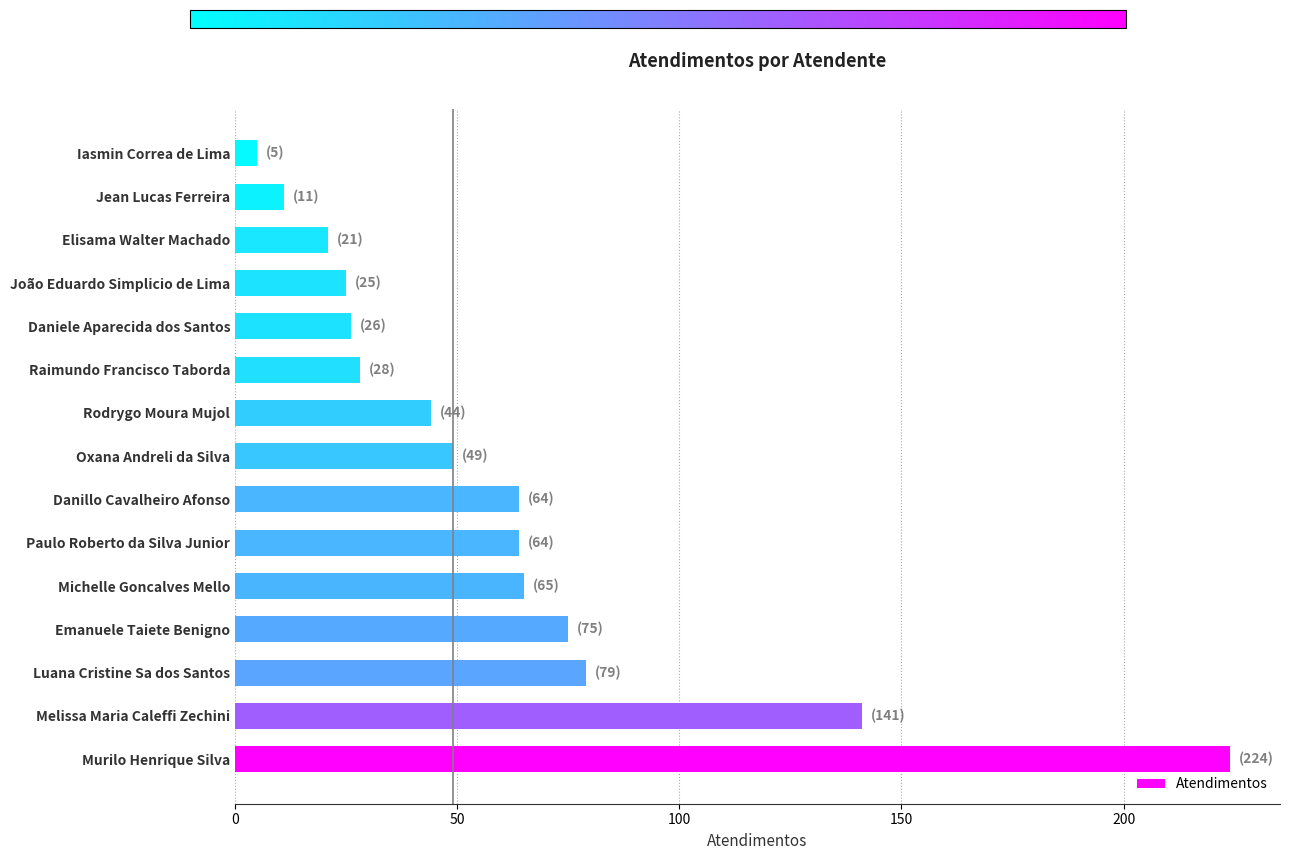

What is the average value?

61